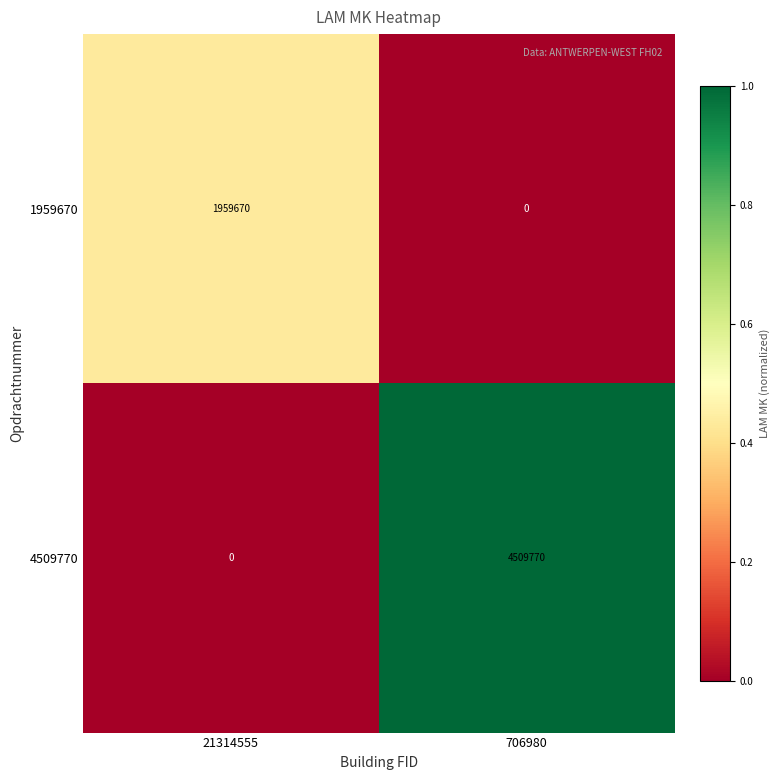

What is the total value across all series at 21314555?

1959670